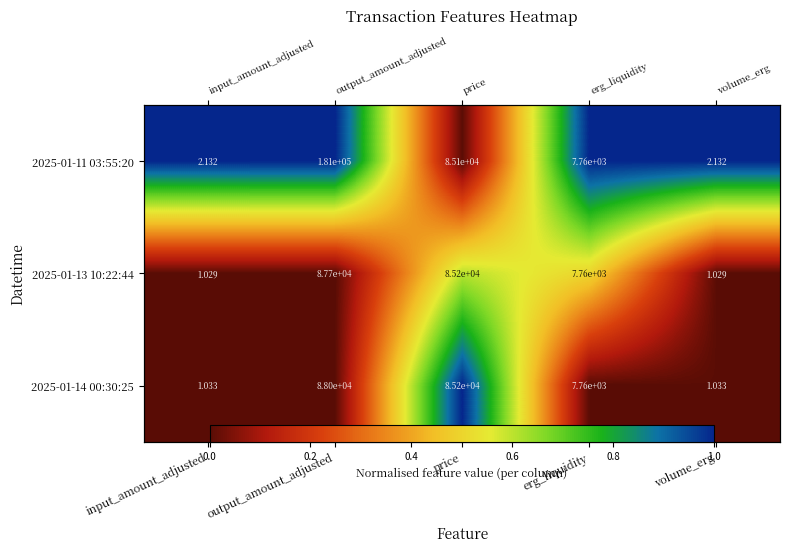

How many series are shown in this chart?

3